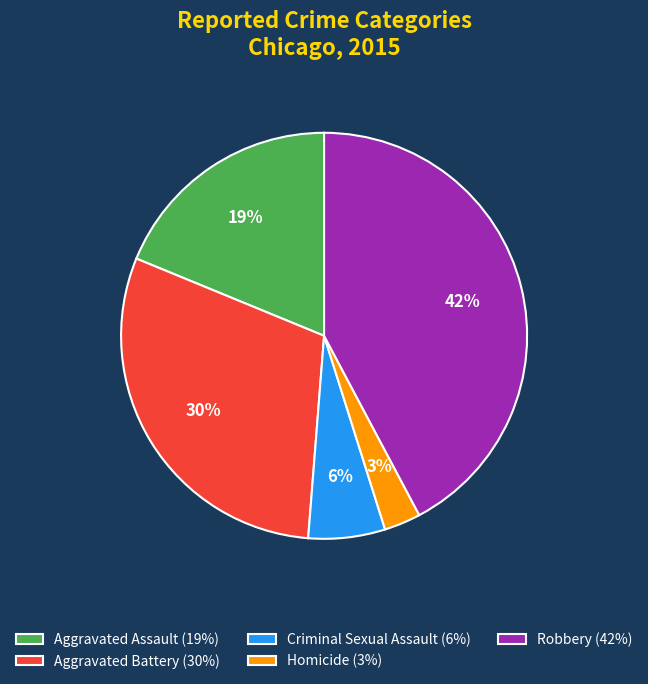

Between Robbery (42%) and Homicide (3%), which is larger?

Robbery (42%)